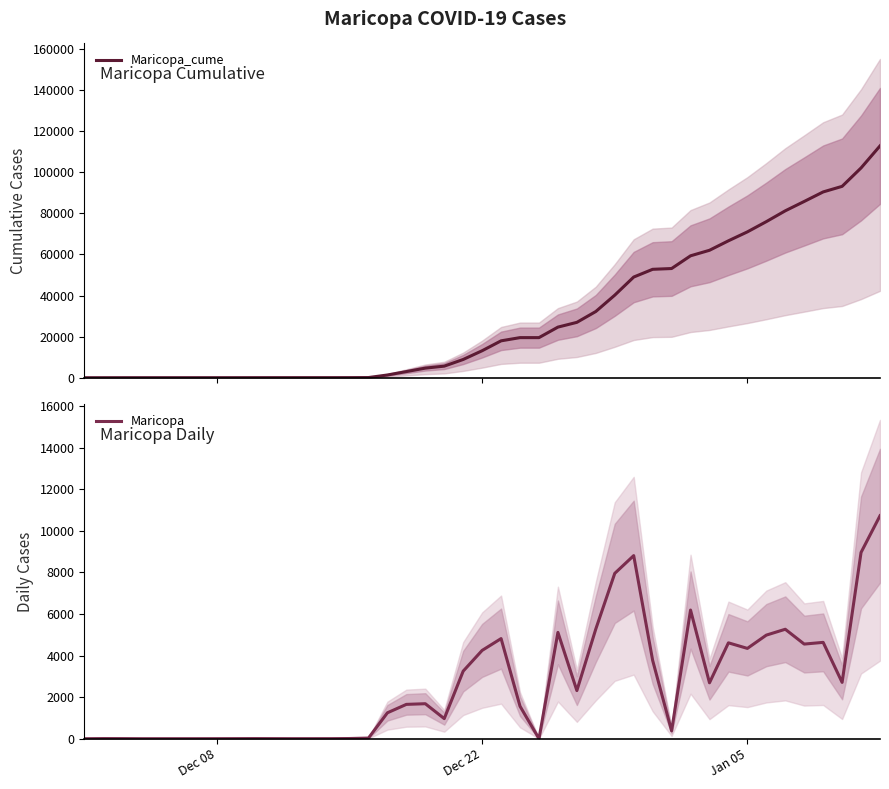

What is the difference between the maximum and minimum values in the Maricopa series?

10723